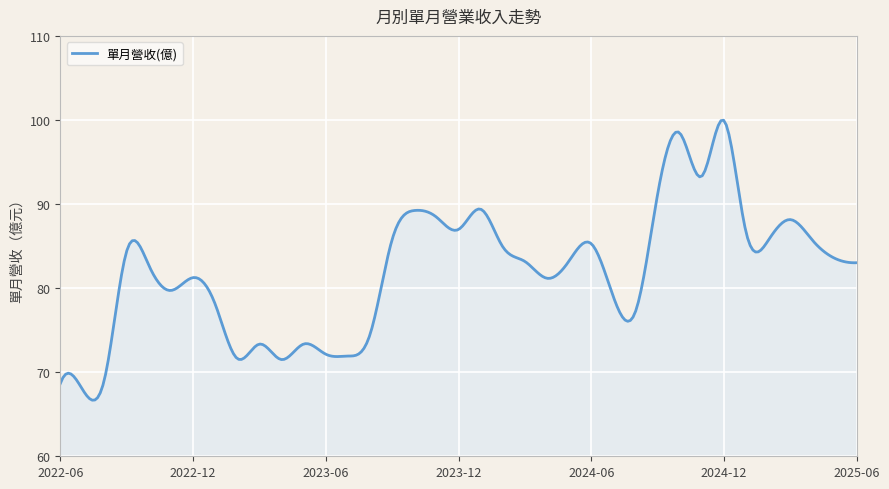

What is the smallest value displayed?

66.7